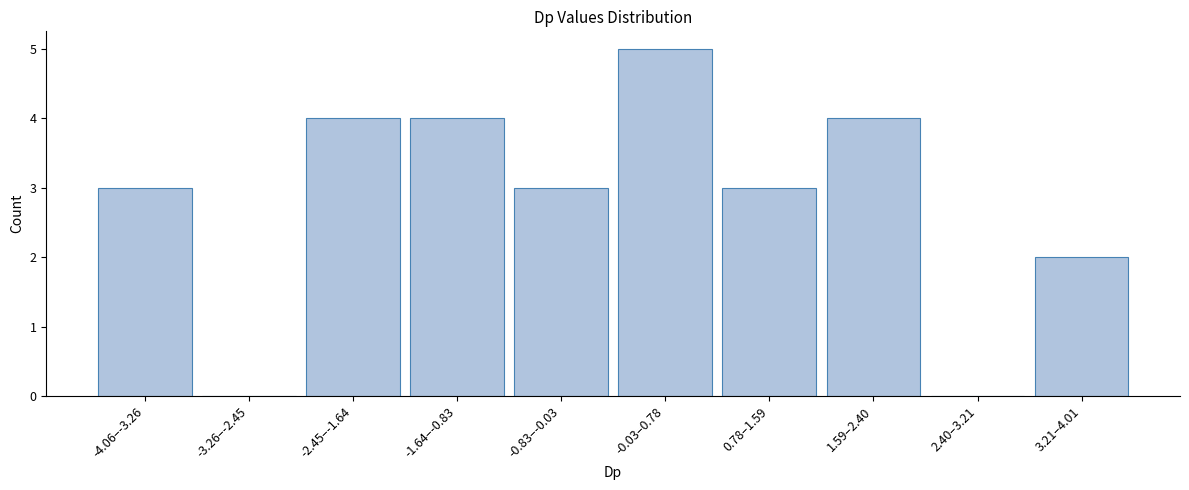

Reading left to right, list all the values displayed in this chart.

-4.06–-3.26=3	-3.26–-2.45=0	-2.45–-1.64=4	-1.64–-0.83=4	-0.83–-0.03=3	-0.03–0.78=5	0.78–1.59=3	1.59–2.40=4	2.40–3.21=0	3.21–4.01=2